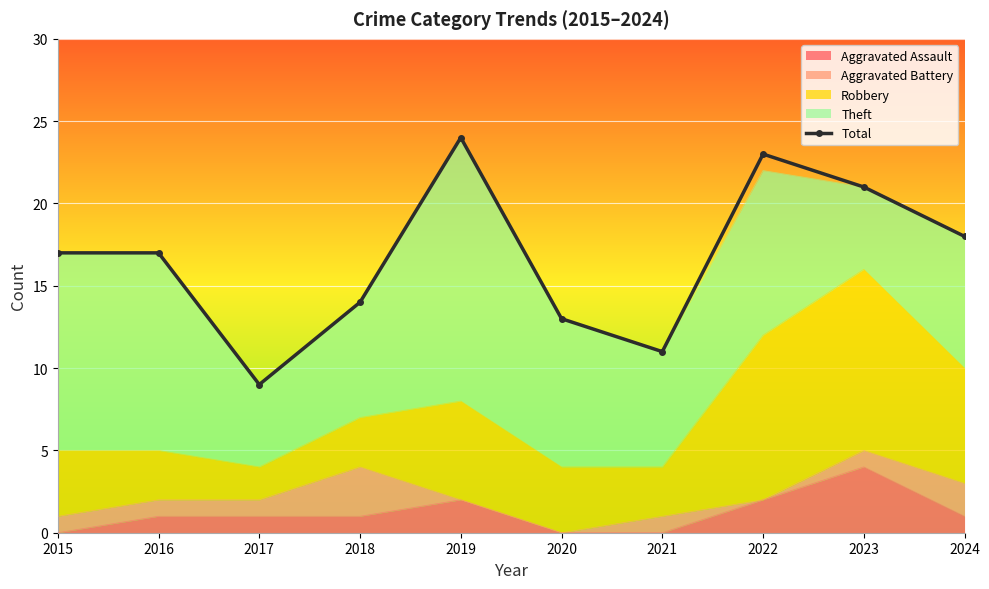

What is the ratio of the value at 2018 to the value at 2016?

0.8